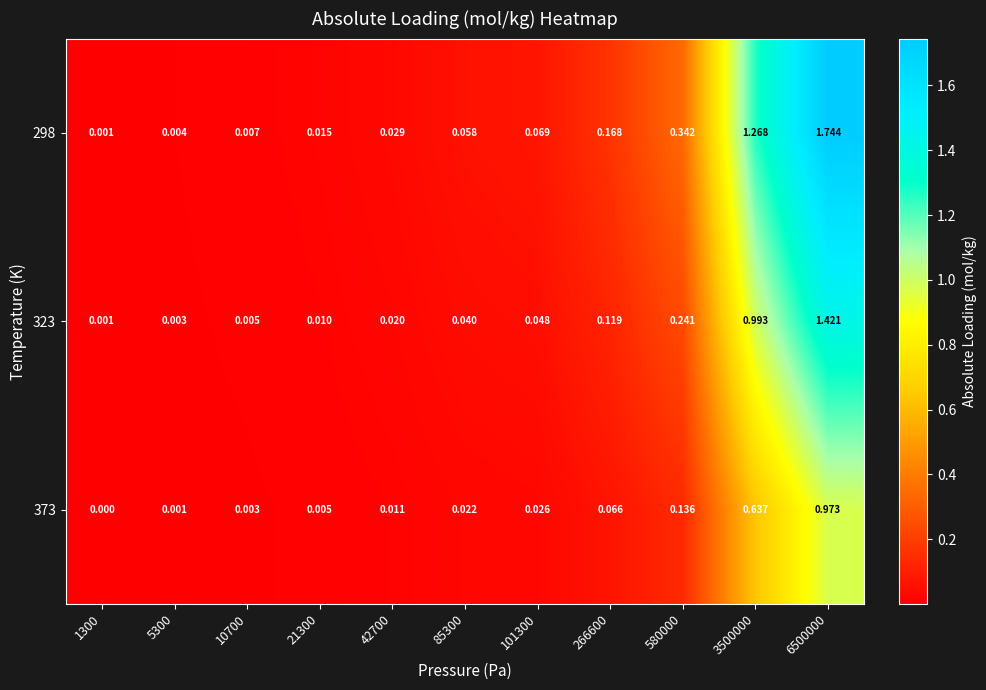

Which label corresponds to the smallest value in the chart?

1300